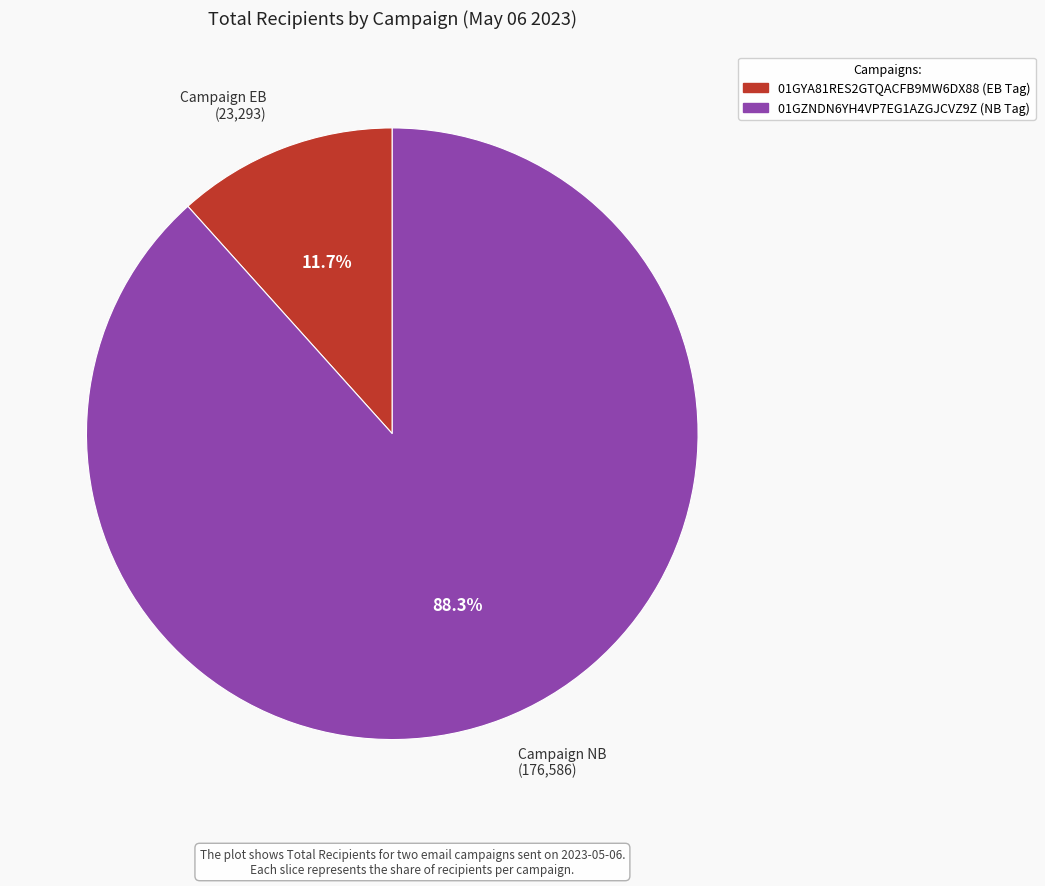

What portion of the pie excludes Campaign EB (23,293)?

88.3%